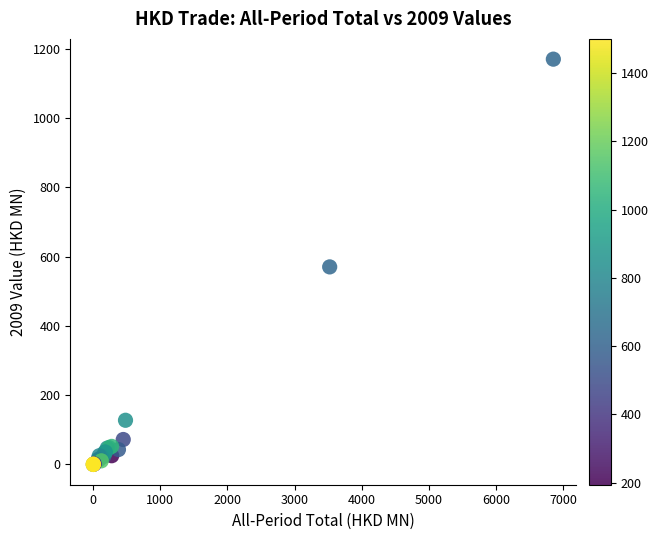

What Y value in the scatter plot is closest to 585?

570.4